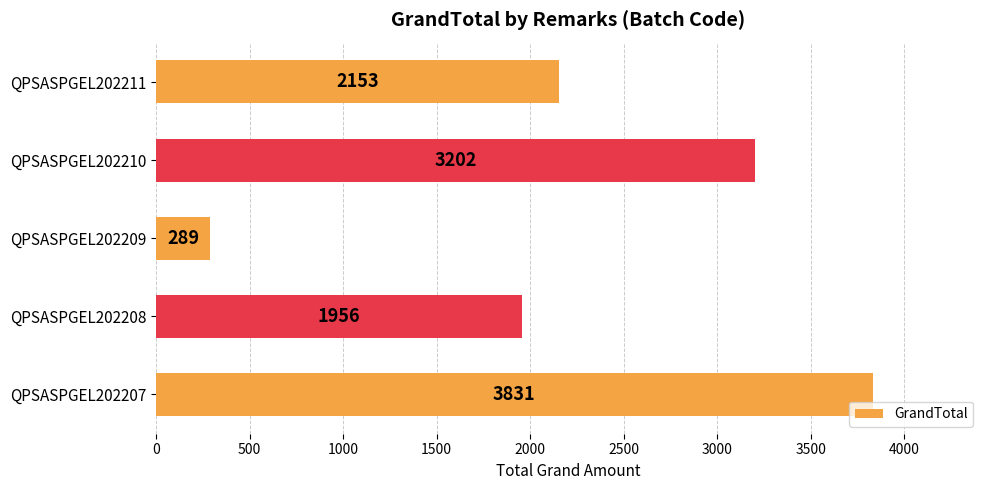

What is the ratio of the value at QPSASPGEL202211 to the value at QPSASPGEL202207?

0.6